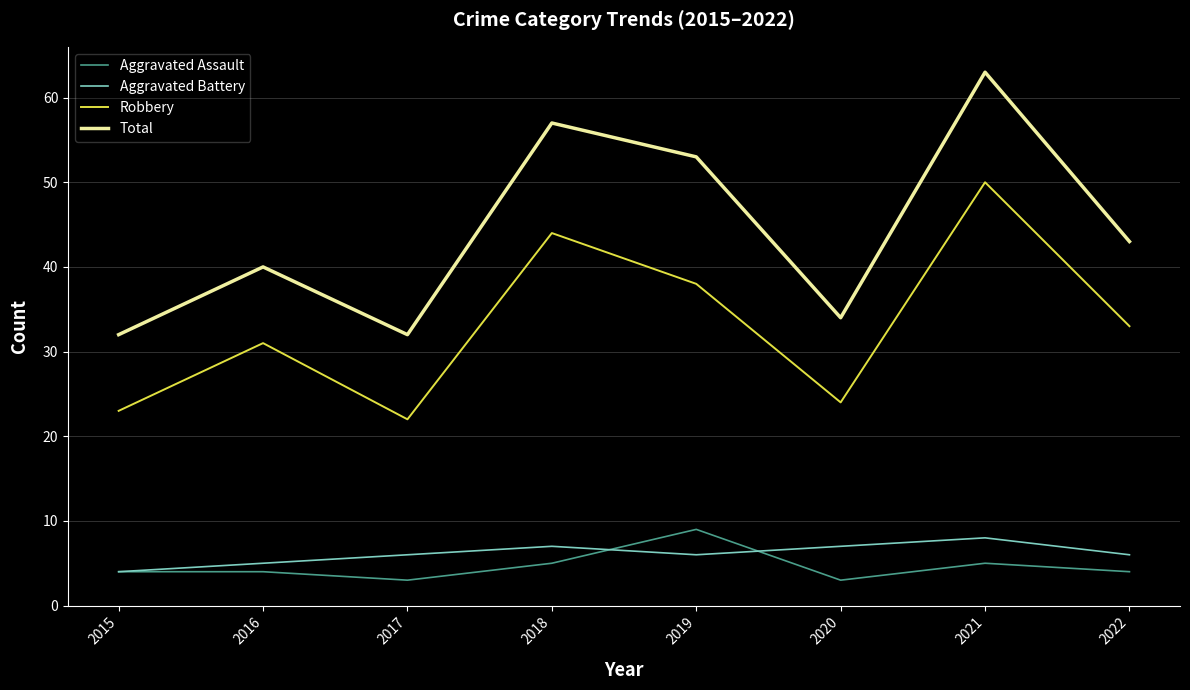

True or false: Aggravated Assault and Robbery intersect in this chart.

False